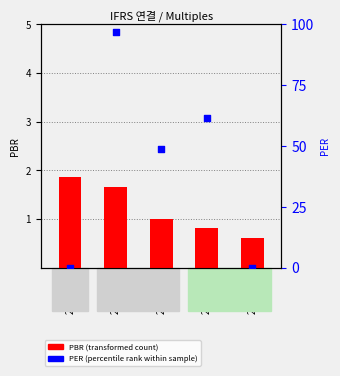

Which series contains the lowest Y value?

PER